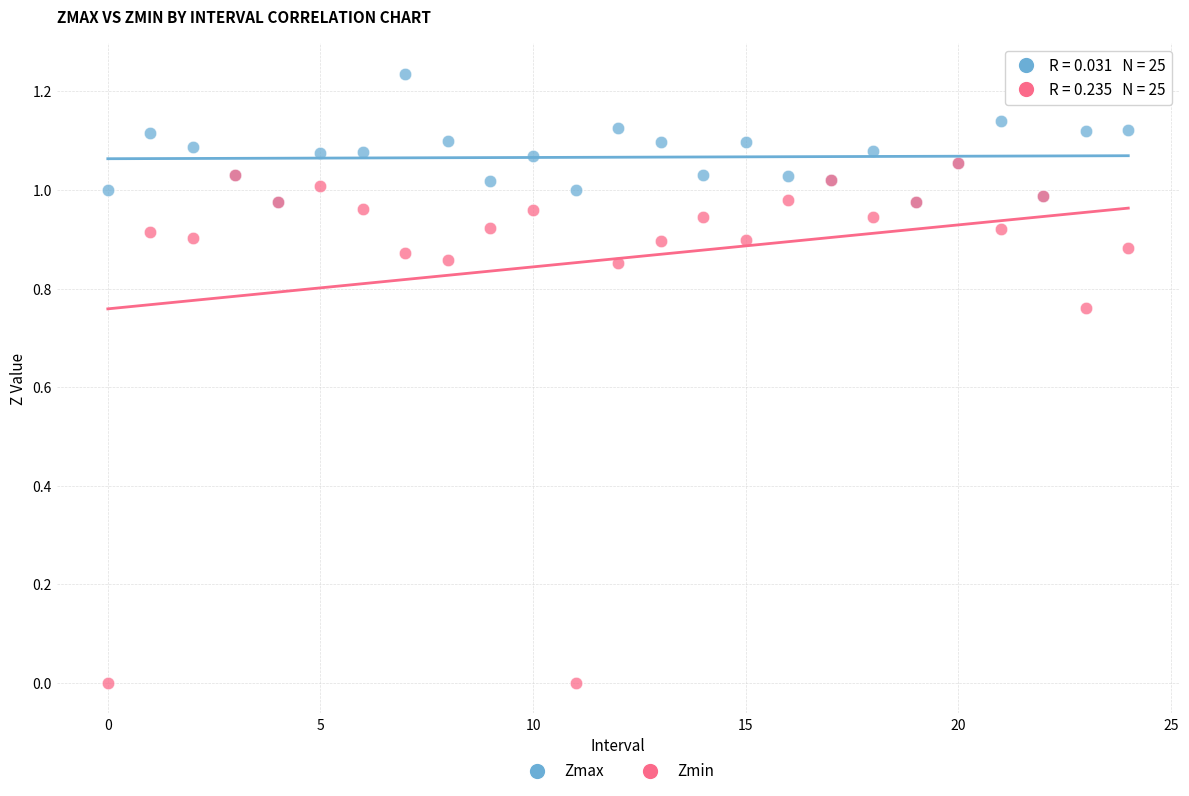

Which series reaches the minimum Y coordinate?

Zmin